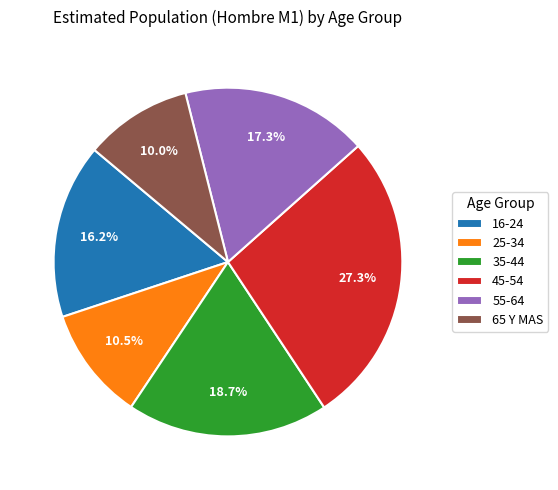

To the nearest percent, what is the difference between the largest and smallest slice percentages?

17%